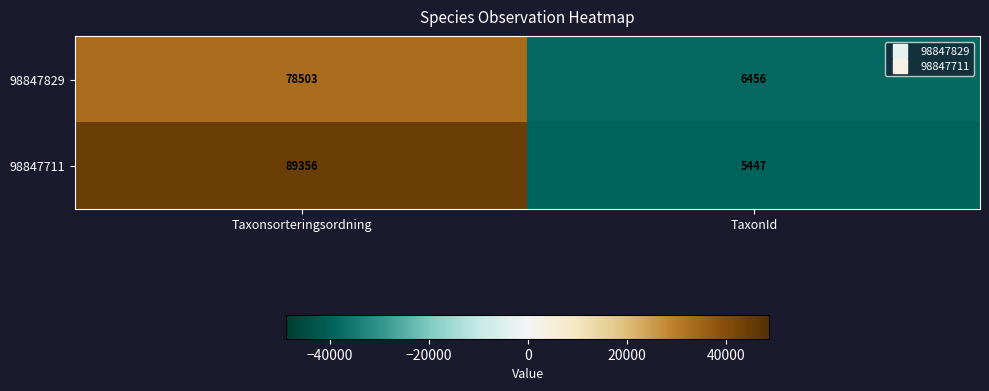

The value of 98847829 at TaxonId is 6456. True or false?

True